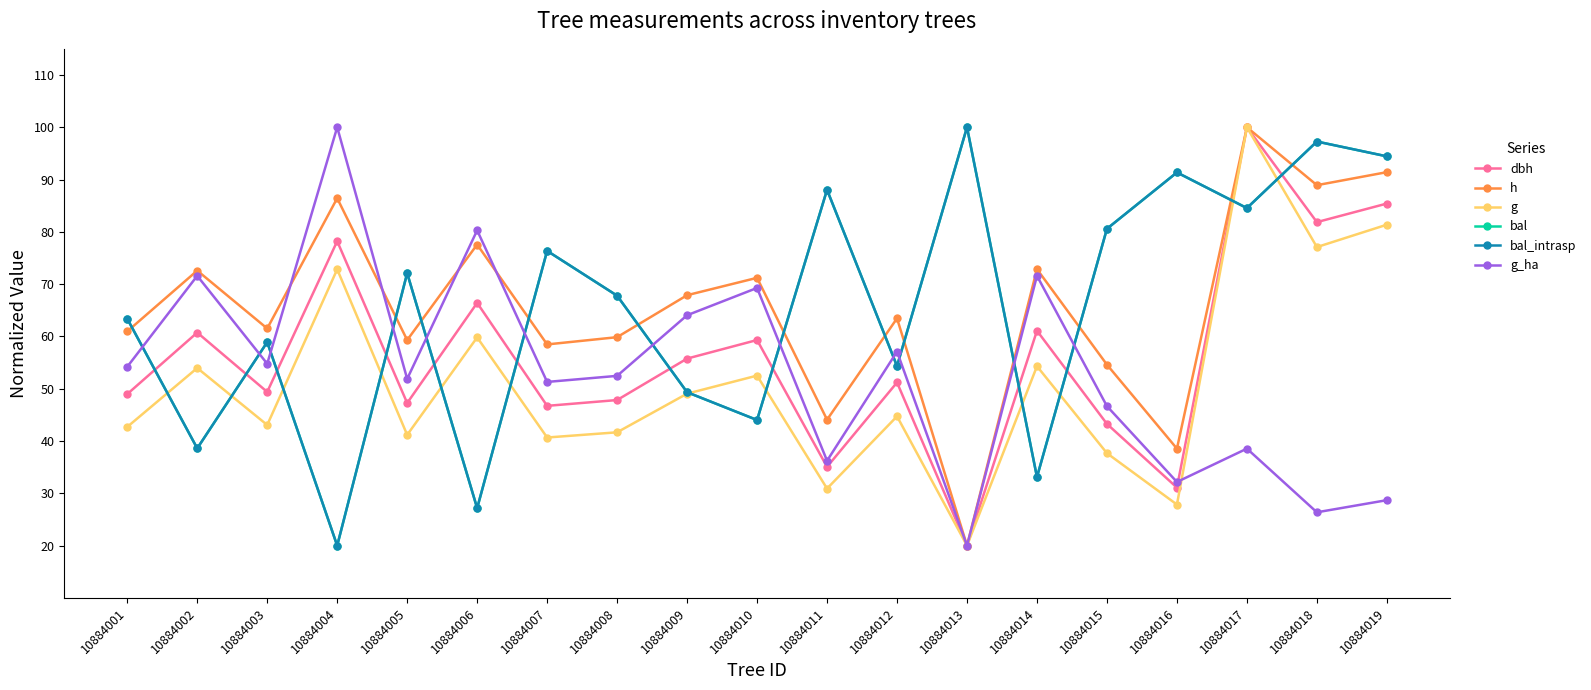

How many interior local valleys does the bal_intrasp series have?

7